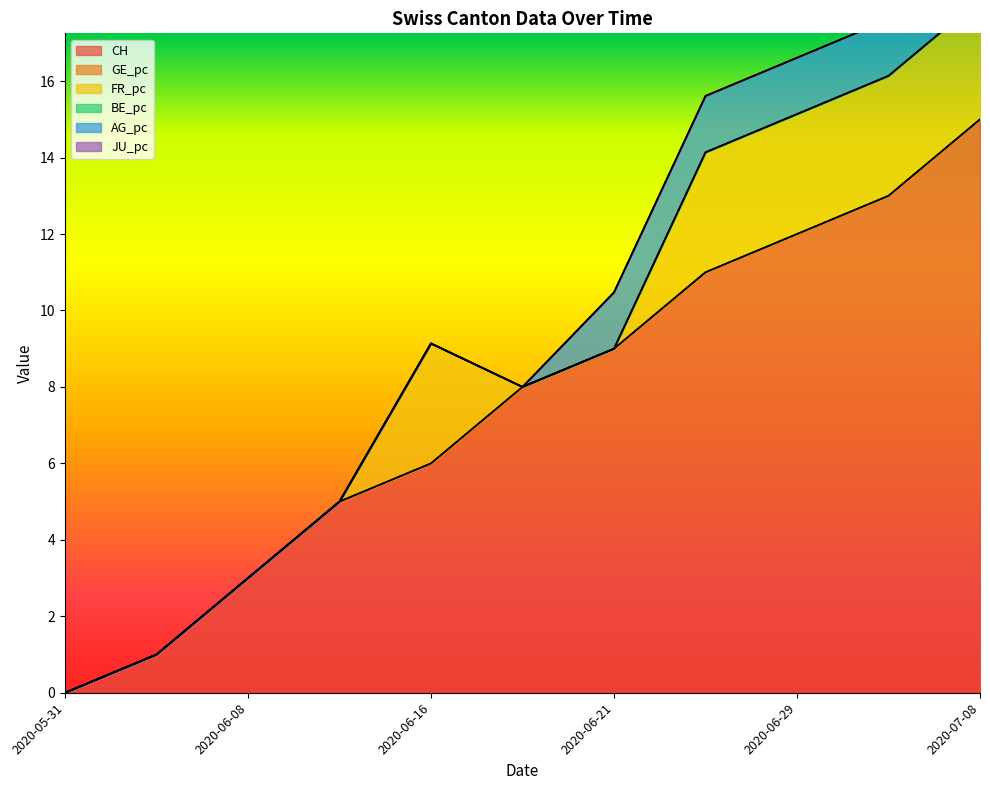

What is the spread (max minus min) of values at 2020-06-22?

11.0